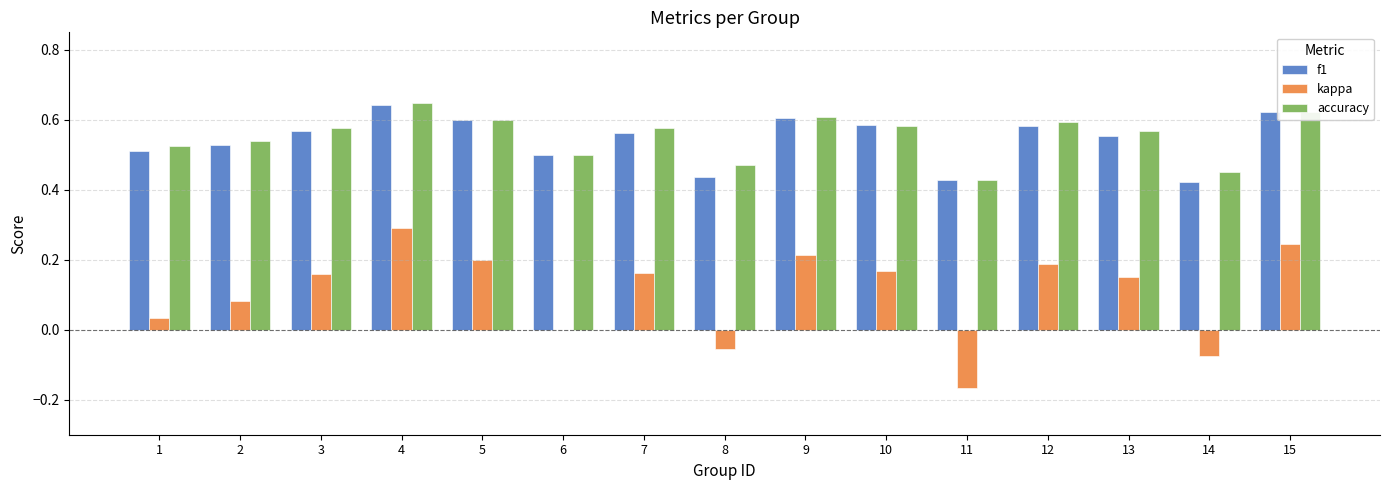

The value of kappa at 7 is 0.2. True or false?

True